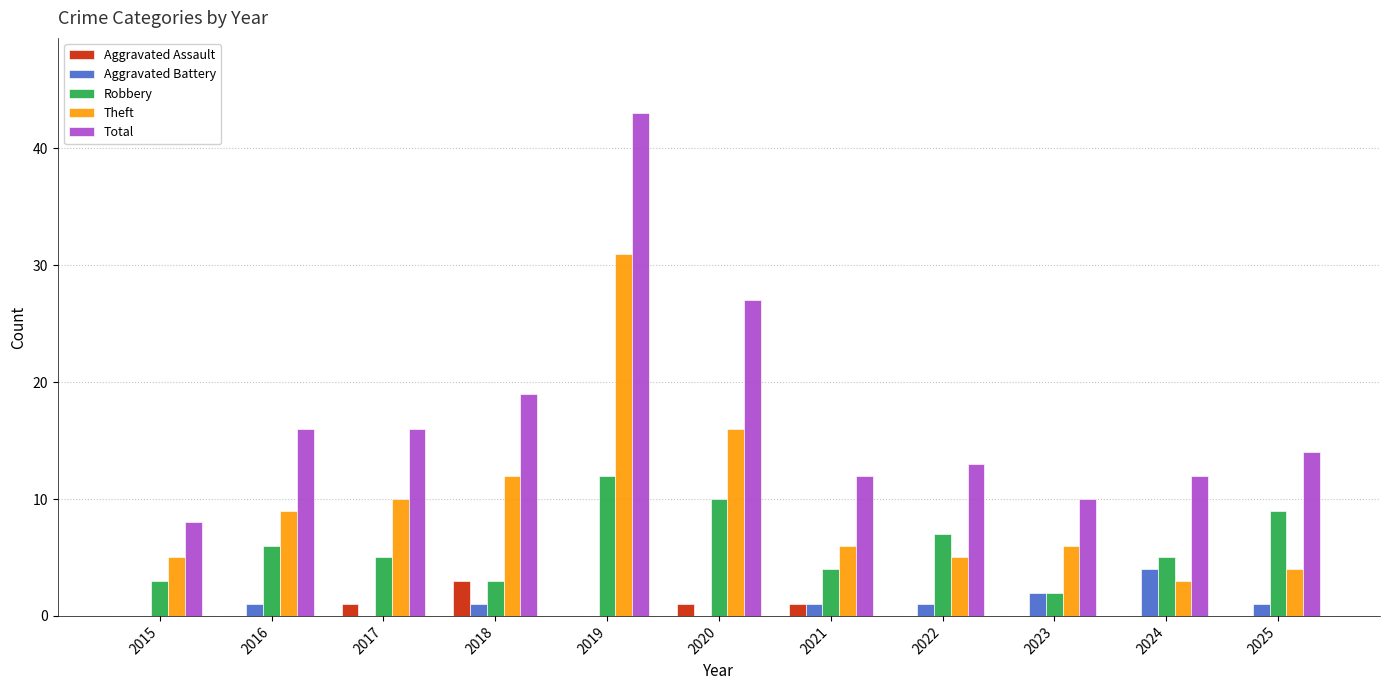

Is the value of Aggravated Assault at 2015 greater than the value of Theft at 2022?

No